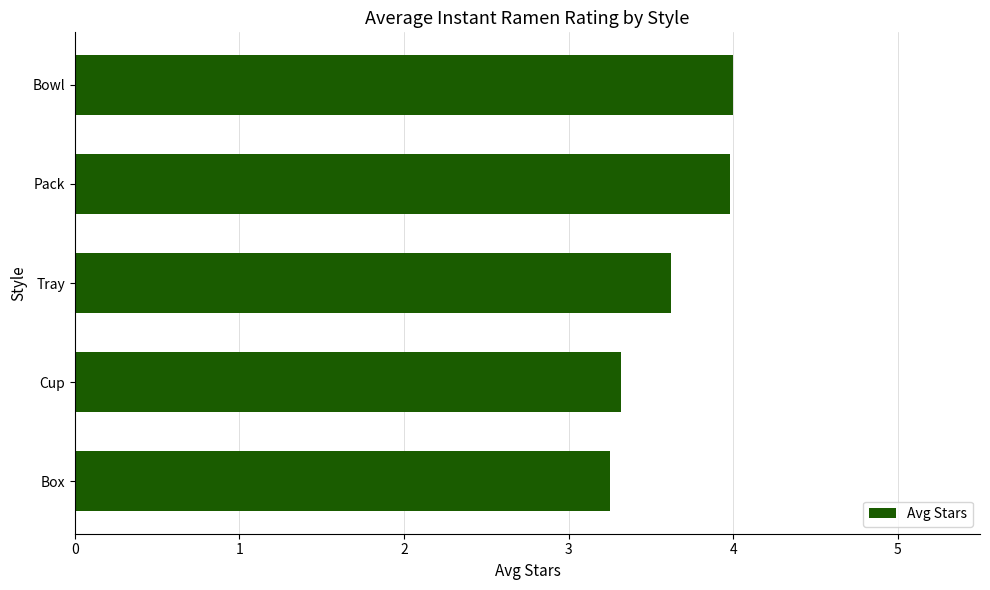

What value does the data have at Bowl?

4.0